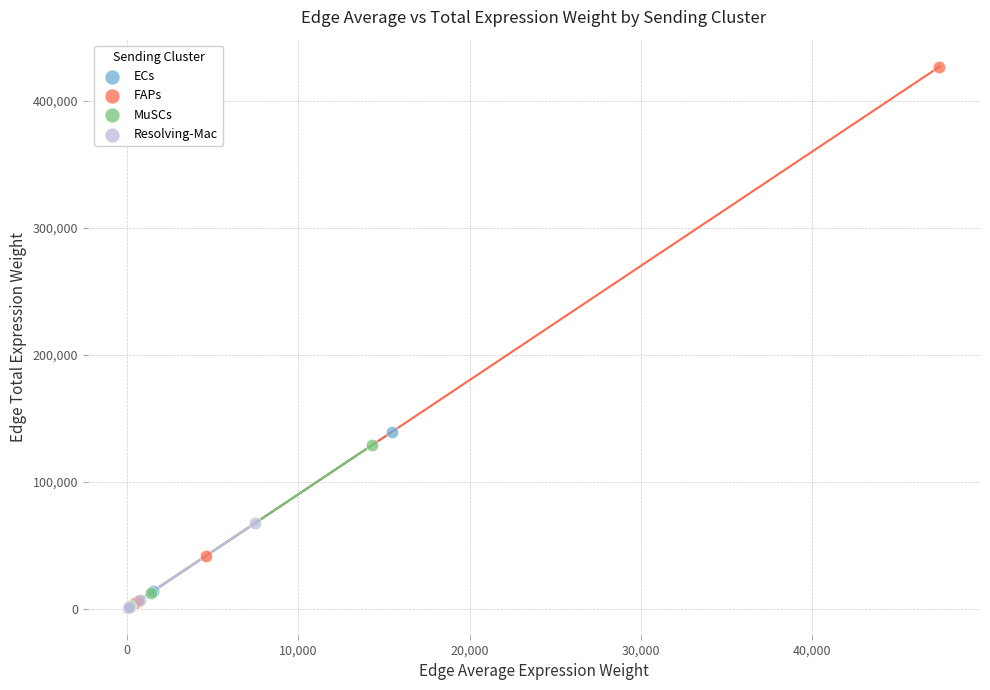

Which series has the widest spread of Y values?

FAPs